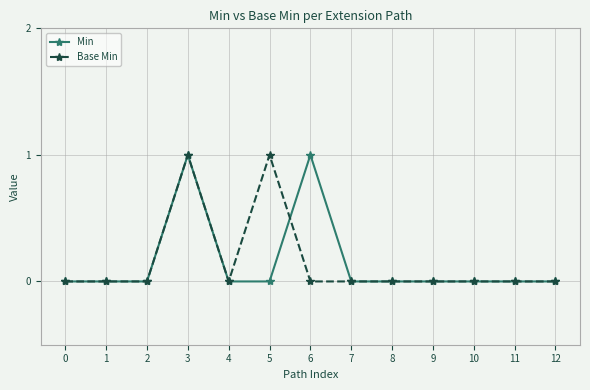

What is the value of the Min point at the 4th from the left?

1